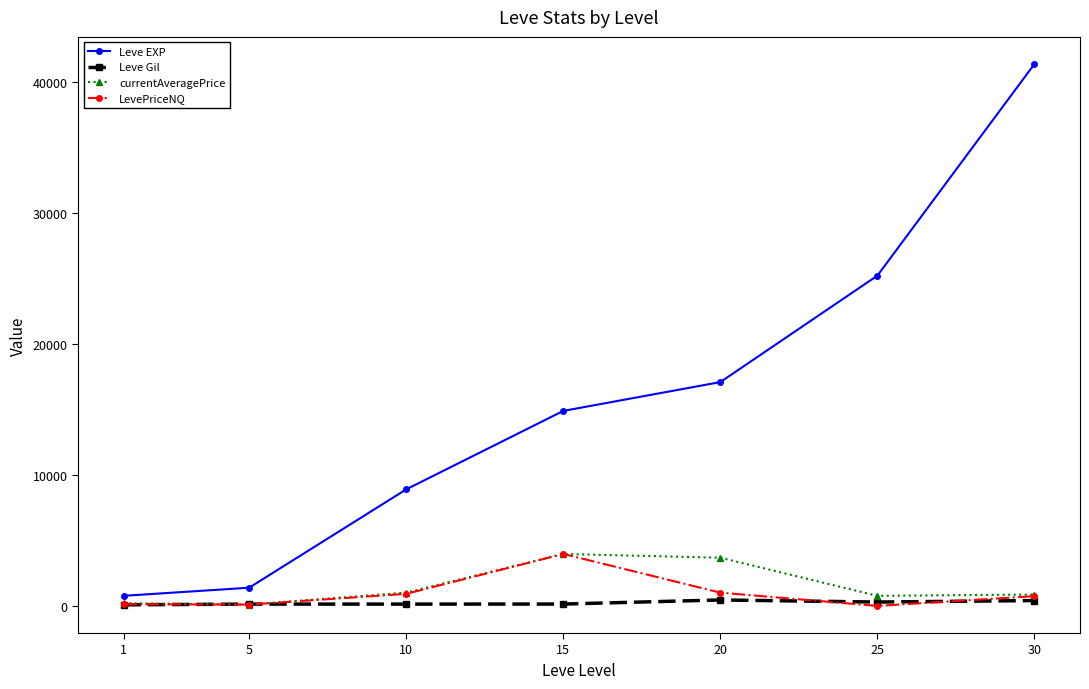

At how many categories does at least one series exceed 7380?

5